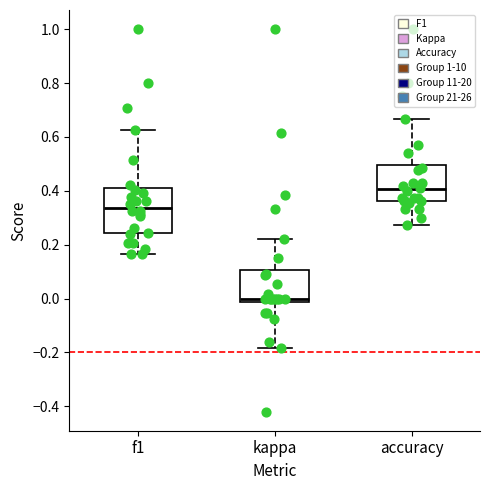

Reading left to right, read every box against the y-axis: the position of its median line, the range the box covers, and the ends of its whiskers. The values are not printed on the chart, so give them approximately, as read against the axis.

f1: median 0.34, box 0.24 to 0.40, whiskers 0.16 to 0.62
kappa: median 0.00, box -0.02 to 0.10, whiskers -0.18 to 0.22
accuracy: median 0.40, box 0.36 to 0.50, whiskers 0.28 to 0.66